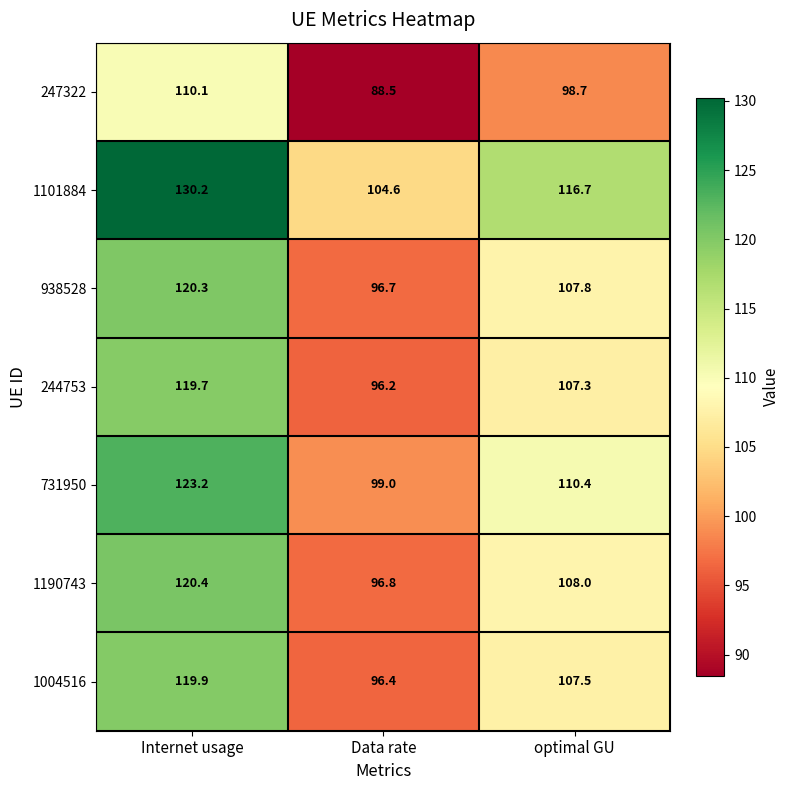

What is the total value across all series at Internet usage?

843.8